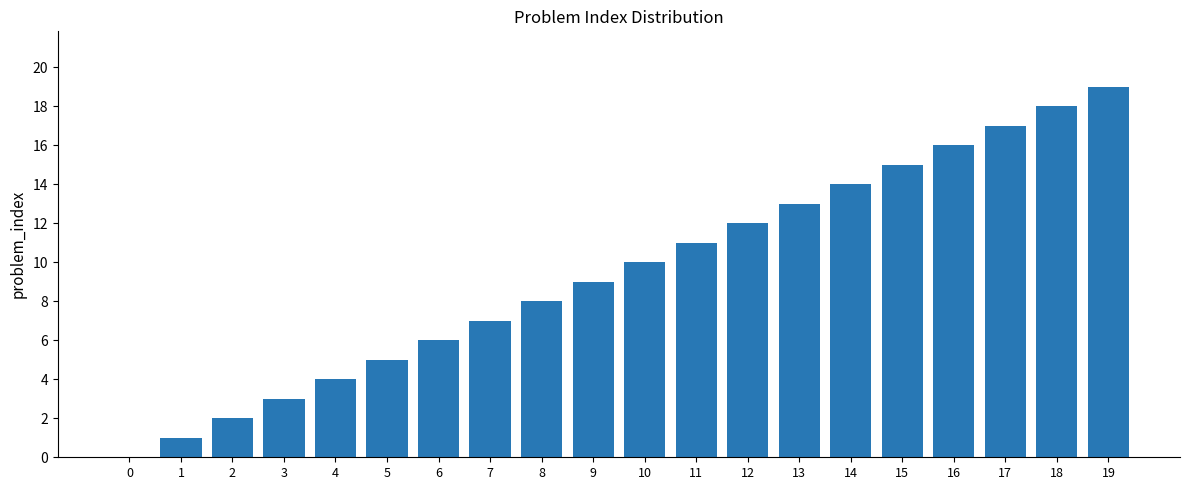

What is the greatest value displayed?

19